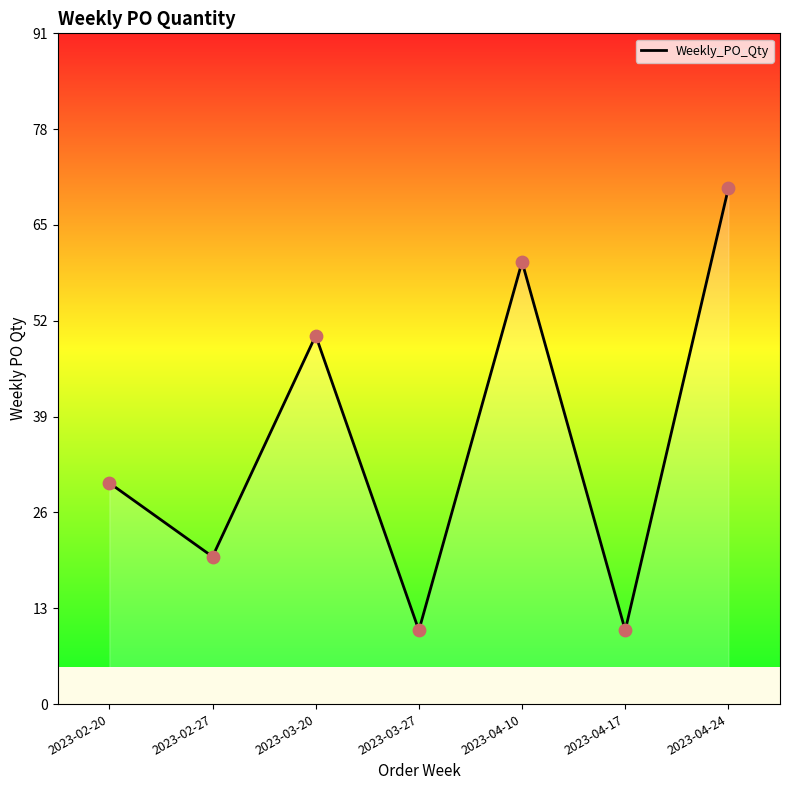

Approximately how many times larger is the value at 2023-04-10 compared to 2023-02-20?

2.0